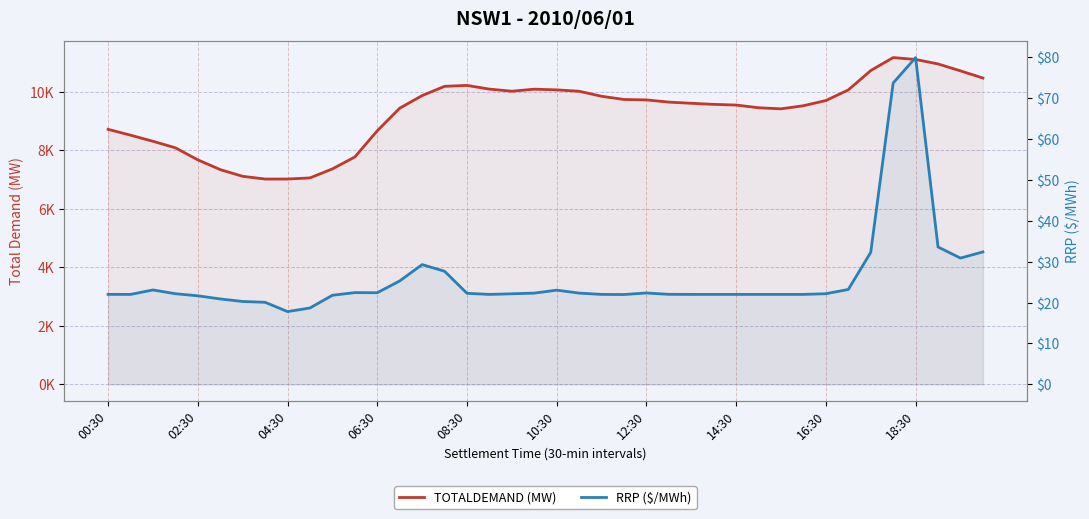

How many series are shown in this chart?

2